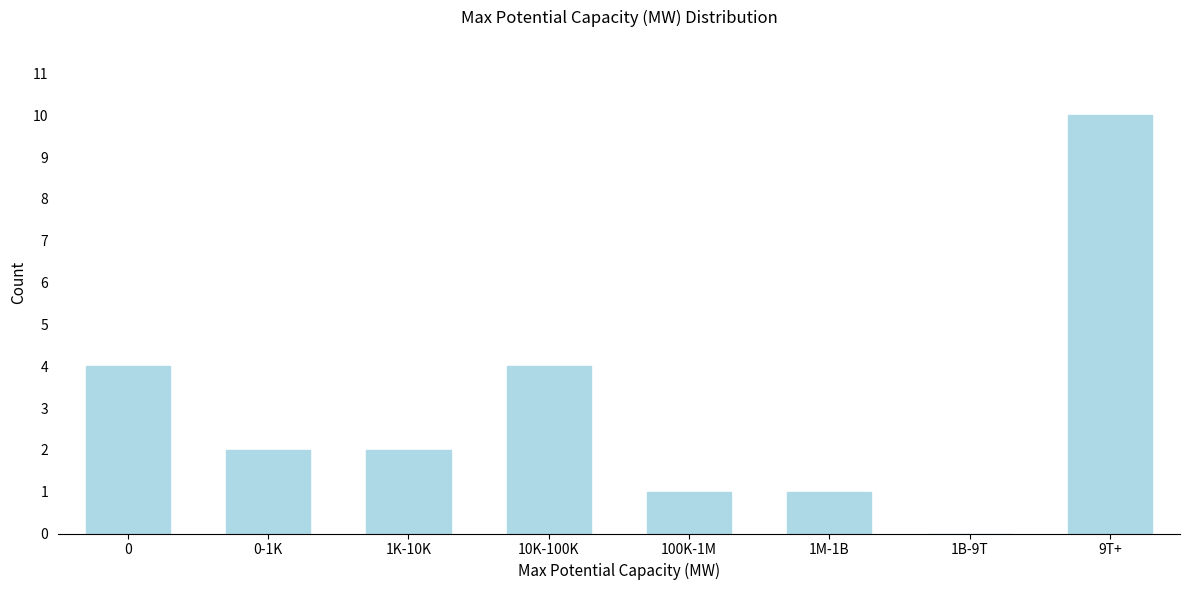

Reading left to right, extract all data points from this chart.

0=4	0-1K=2	1K-10K=2	10K-100K=4	100K-1M=1	1M-1B=1	1B-9T=0	9T+=10